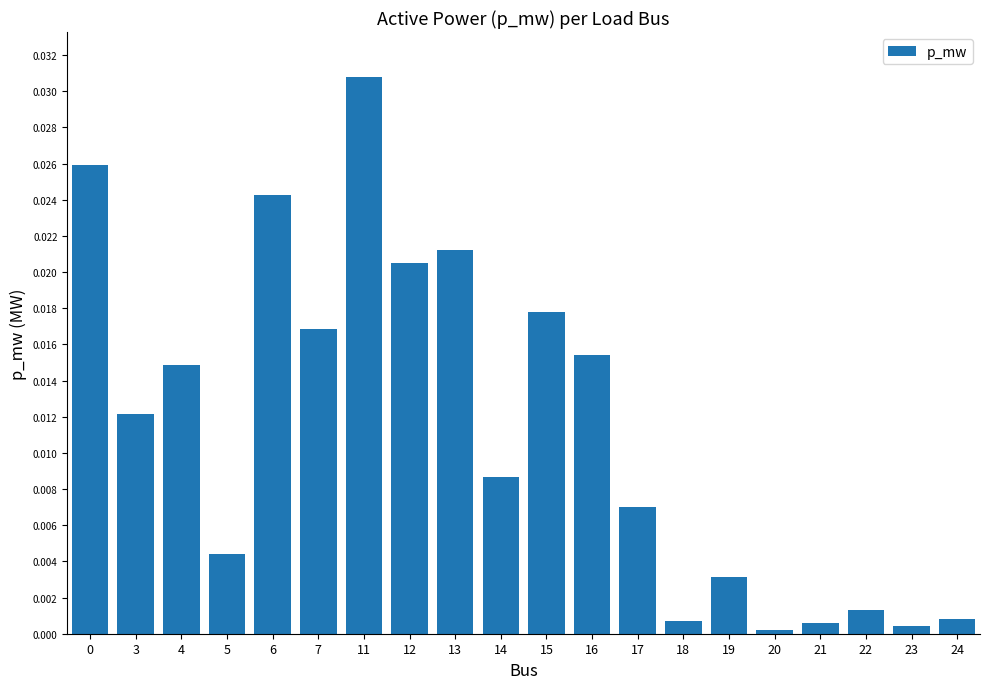

Count the number of categories in the chart.

20